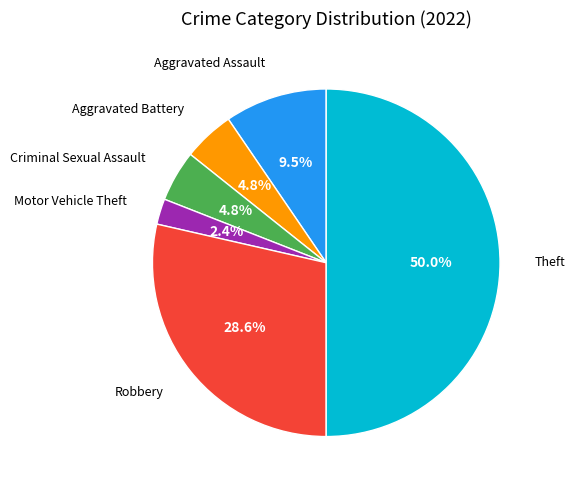

To the nearest percent, what portion does Theft represent?

50%